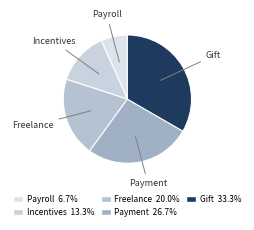

Which category has the smallest portion of the pie?

Payroll